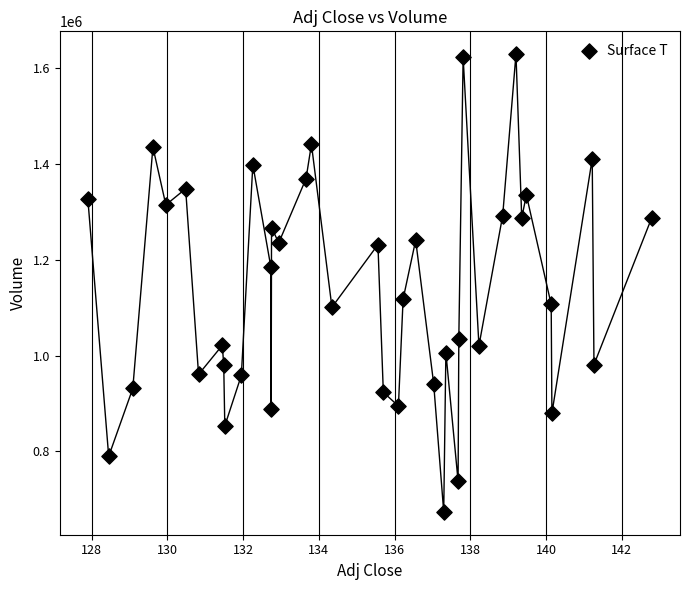

What is the range of Y values (max minus min)?

955100